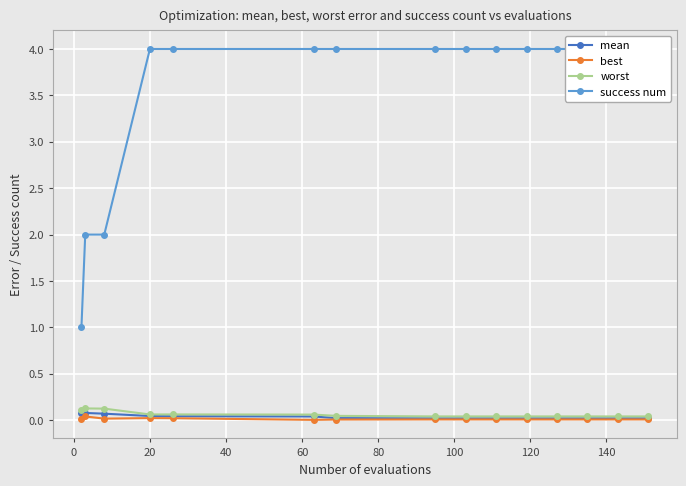

Is it true that worst equals 0.0 at 0?

False